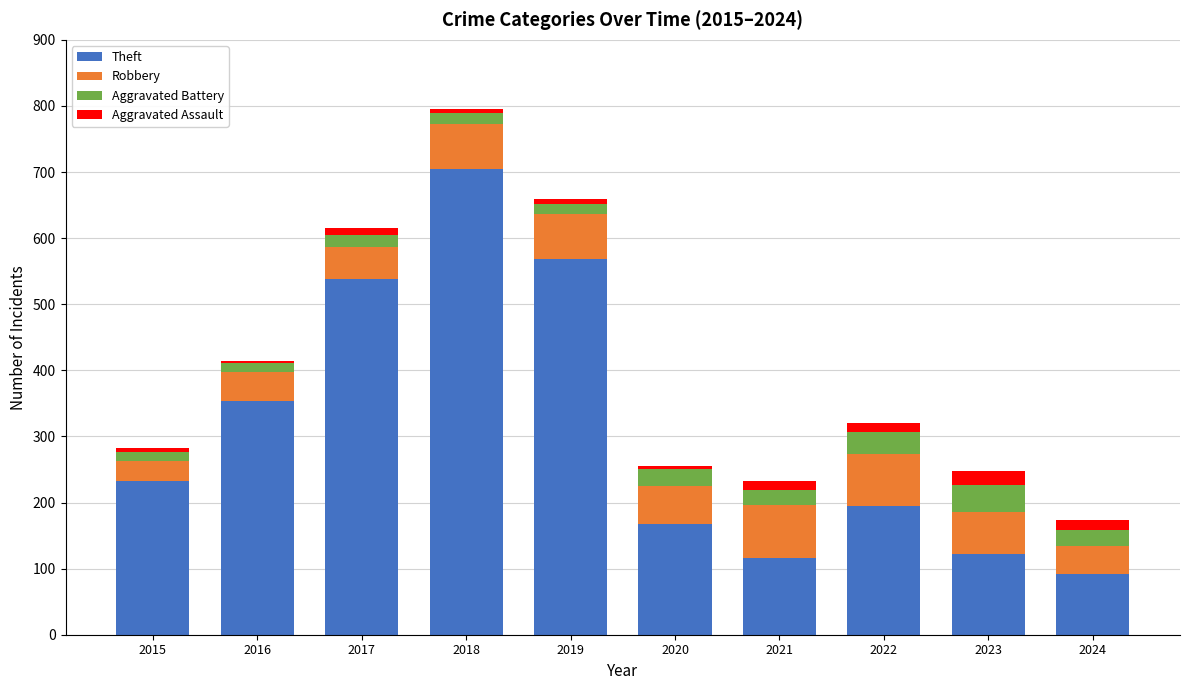

The value of Theft at 2015 is 233. True or false?

True